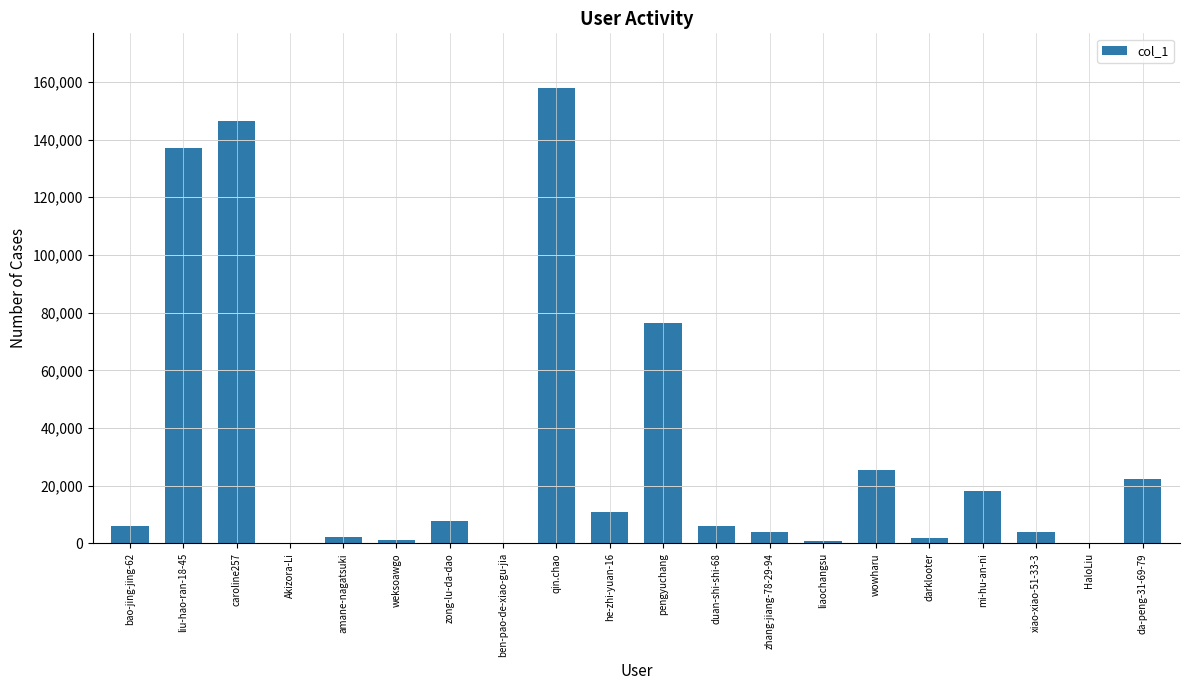

What is the maximum value shown in the chart?

157872